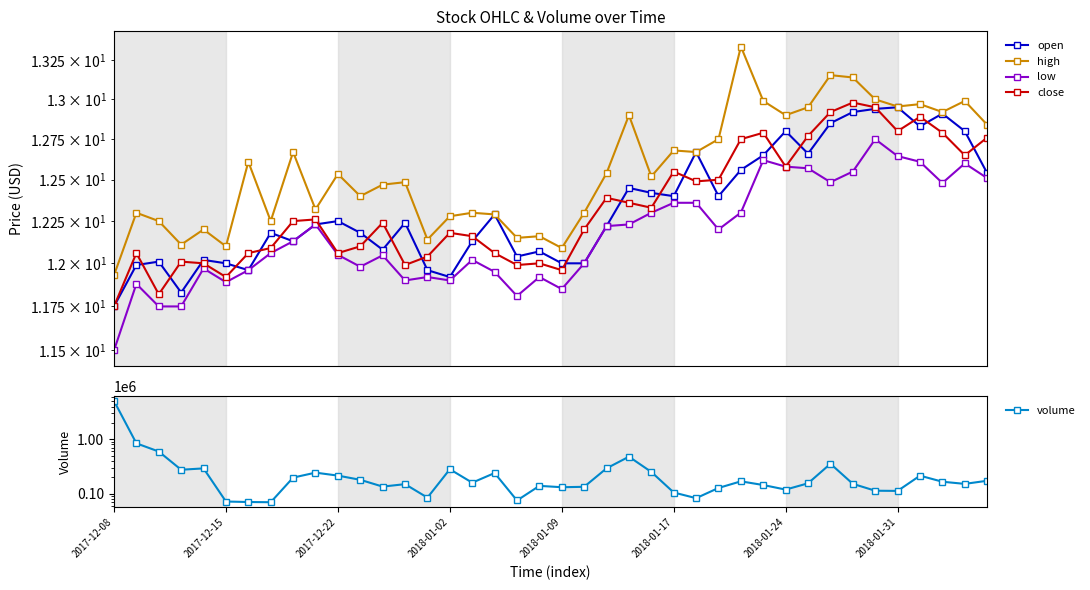

True or false: high and low intersect in this chart.

False